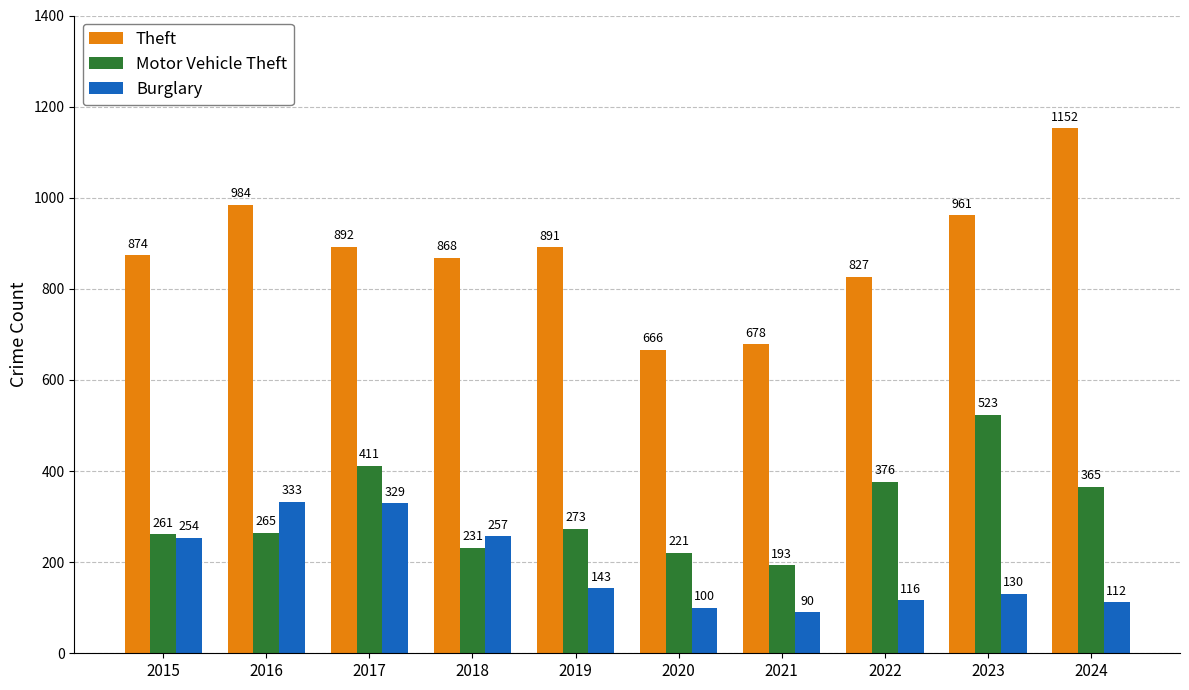

What is the difference between the Burglary values at 2018 and 2024?

145